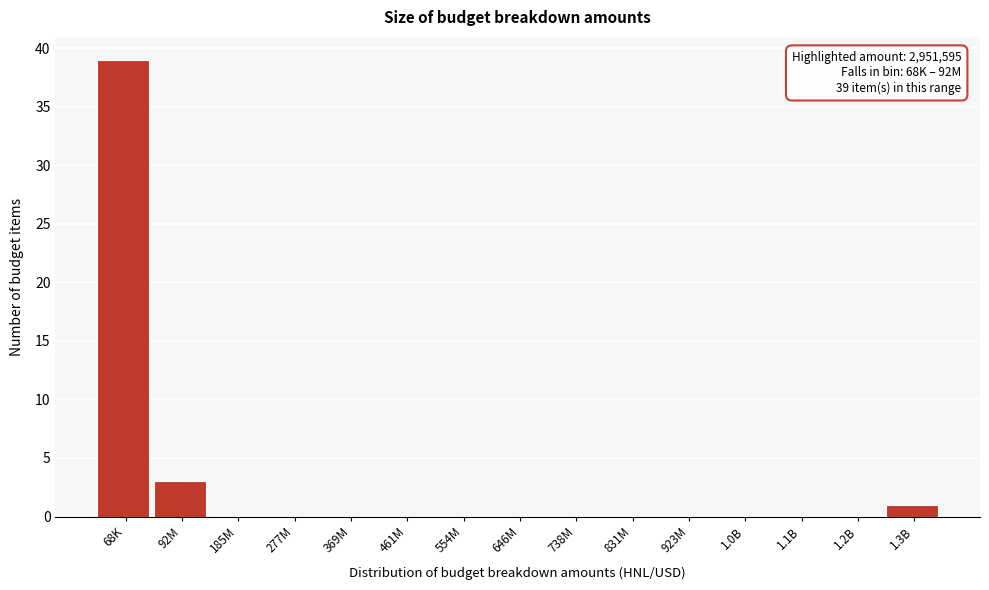

Reading right to left, what are all the values shown in this chart?

1.3B=1	1.2B=0	1.1B=0	1.0B=0	923M=0	831M=0	738M=0	646M=0	554M=0	461M=0	369M=0	277M=0	185M=0	92M=3	68K=39